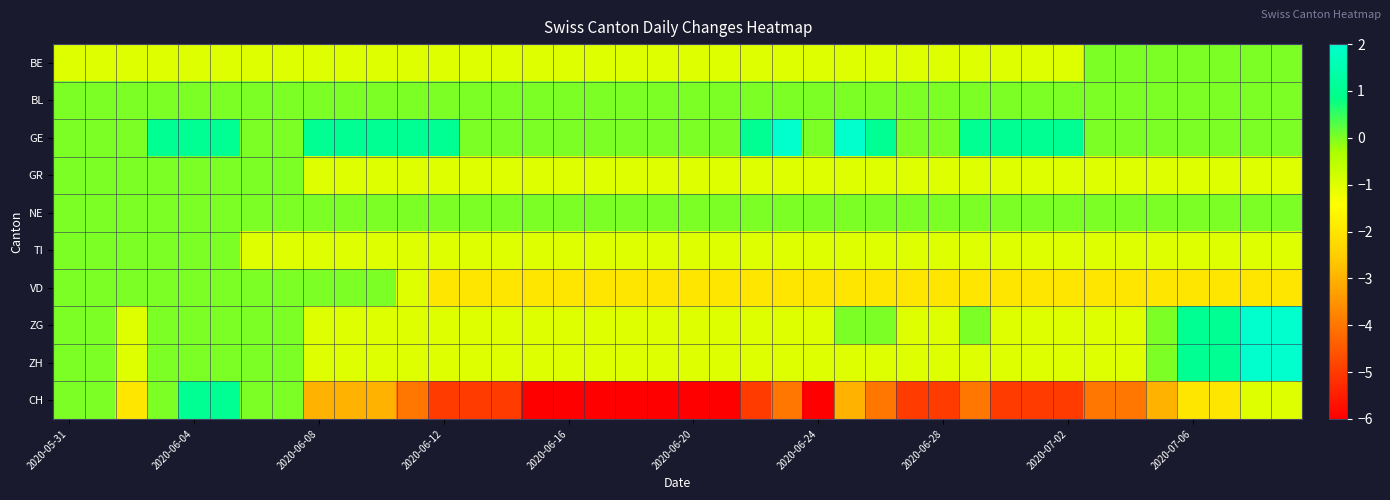

At which category does the chart reach its peak across all series?

23